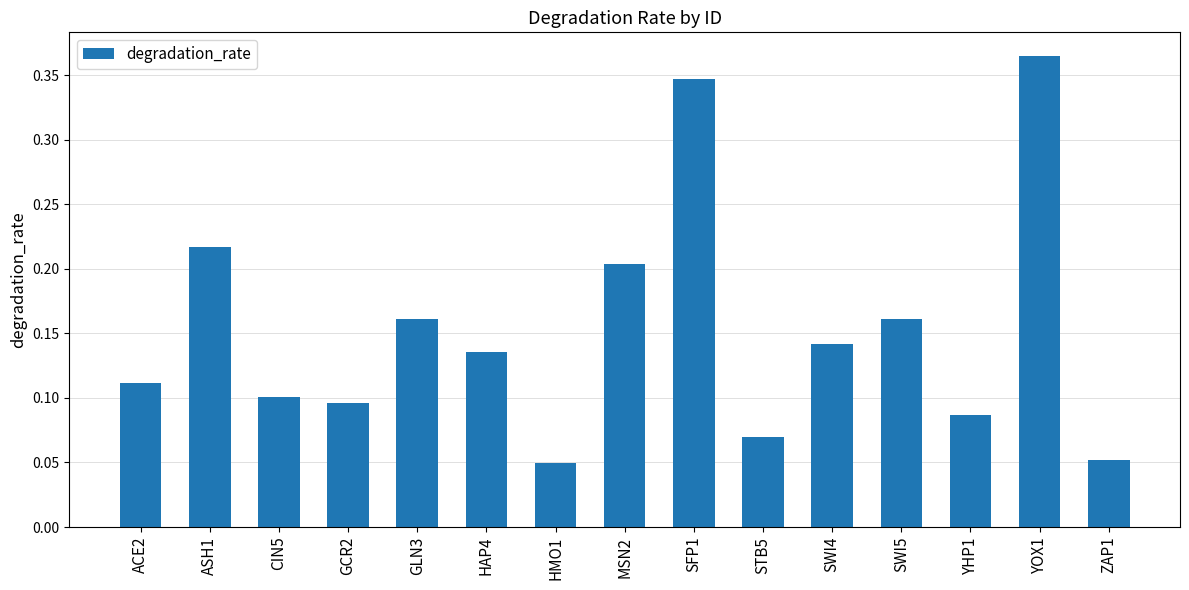

Which category has the highest value across all series?

YOX1